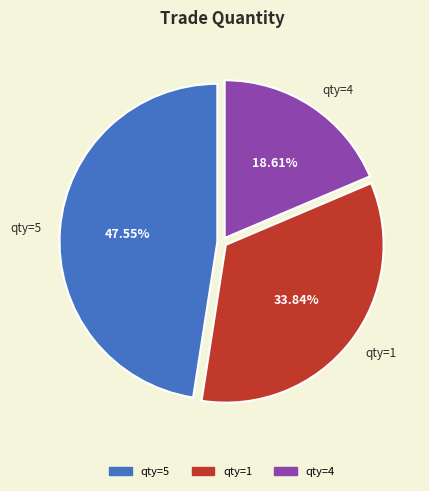

Is there a majority slice in this chart?

No